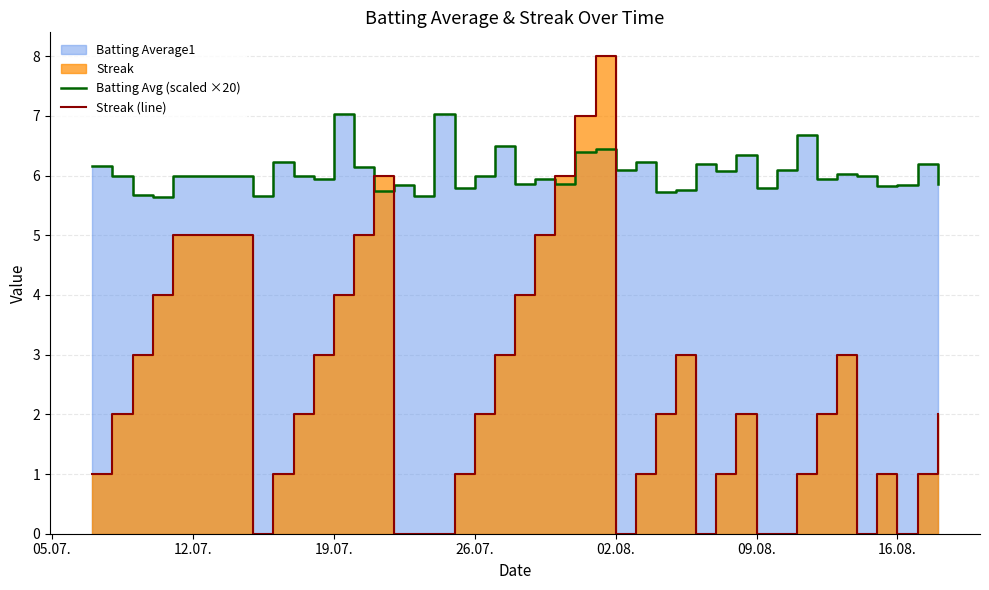

What is the difference between the maximum and second lowest values in the Batting Avg (scaled ×20) series?

1.4